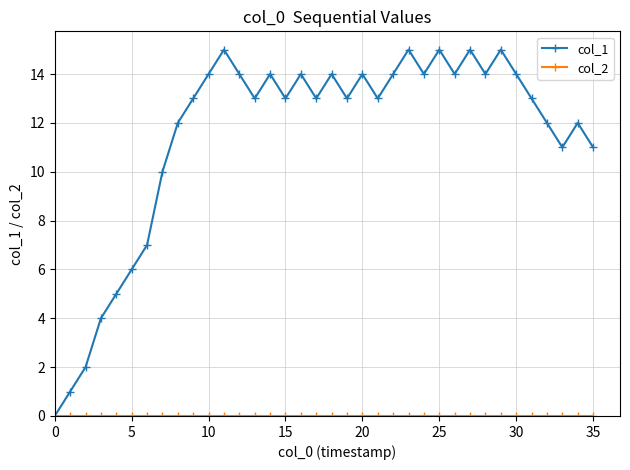

How many lines are shown in the chart?

2